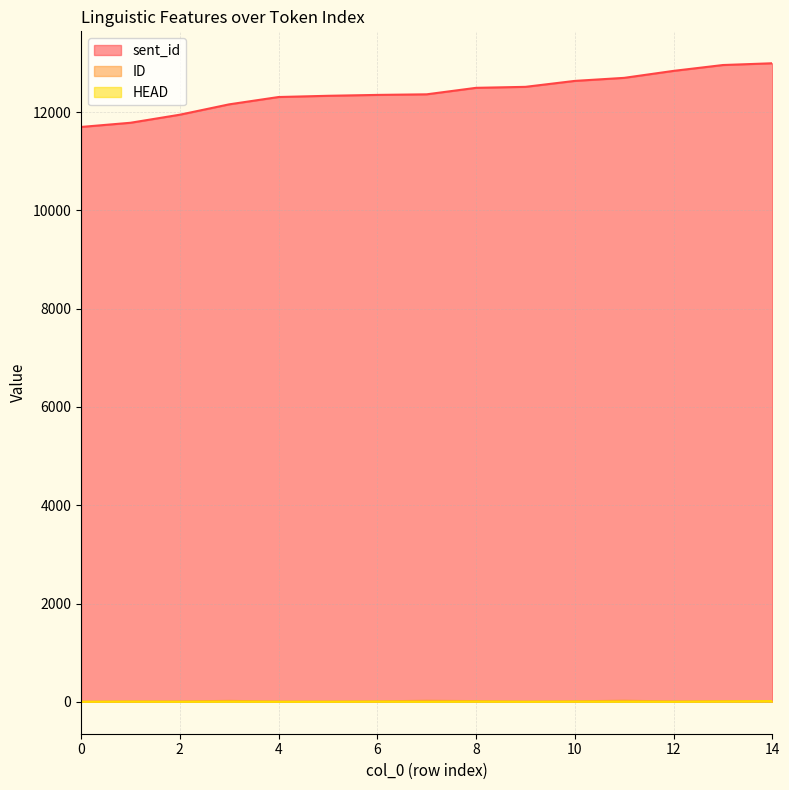

Reading right to left, list all the values displayed in this chart.

sent_id: 12993	12957	12838	12696	12634	12513	12493	12361	12349	12331	12306	12157	11946	11782	11697
ID: 15	13	7	22	10	4	14	21	9	5	5	19	7	7	2
HEAD: 14	6	0	3	3	0	4	0	3	0	0	3	0	3	0